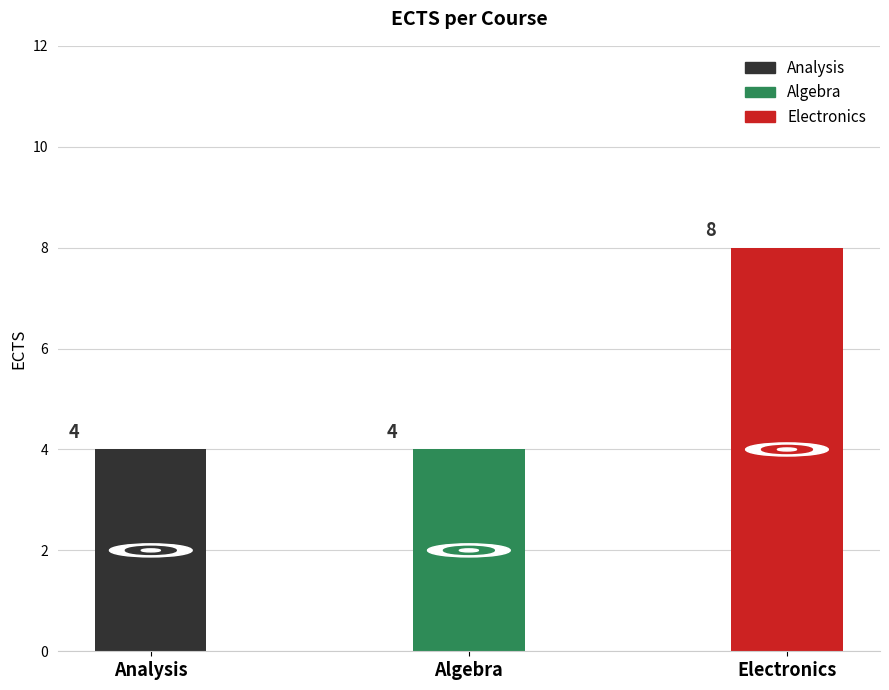

List the labels in order of value, smallest first.

Analysis, Algebra, Electronics